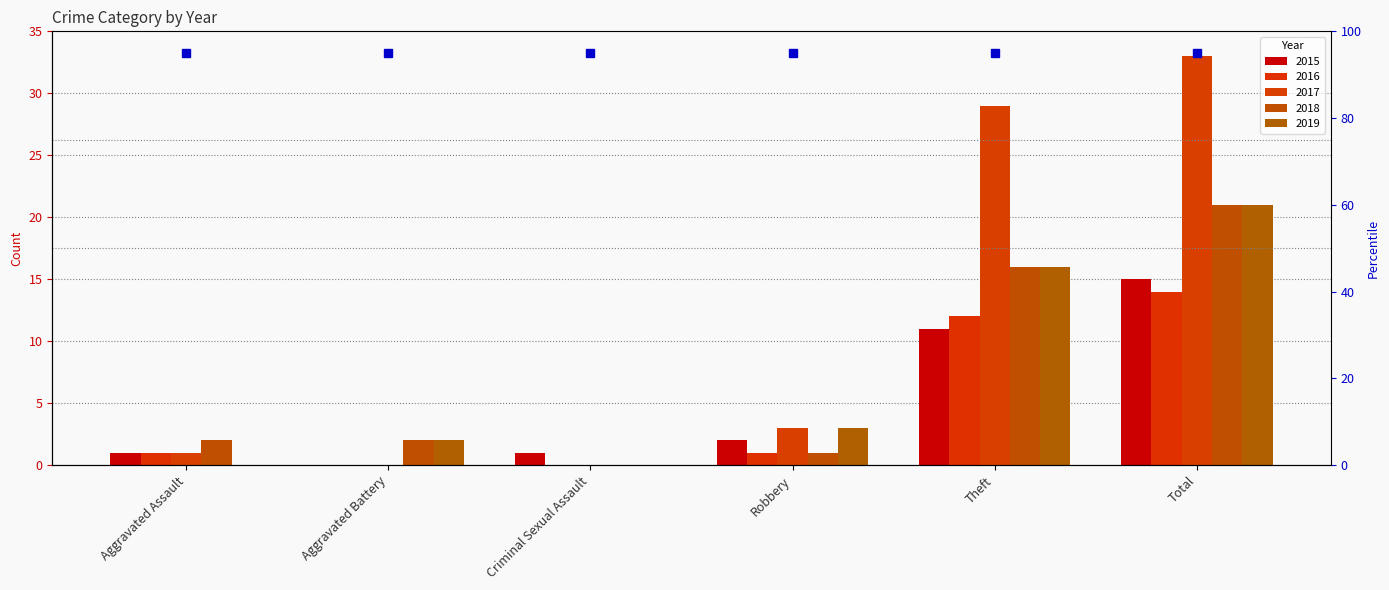

How many groups of bars are there?

6